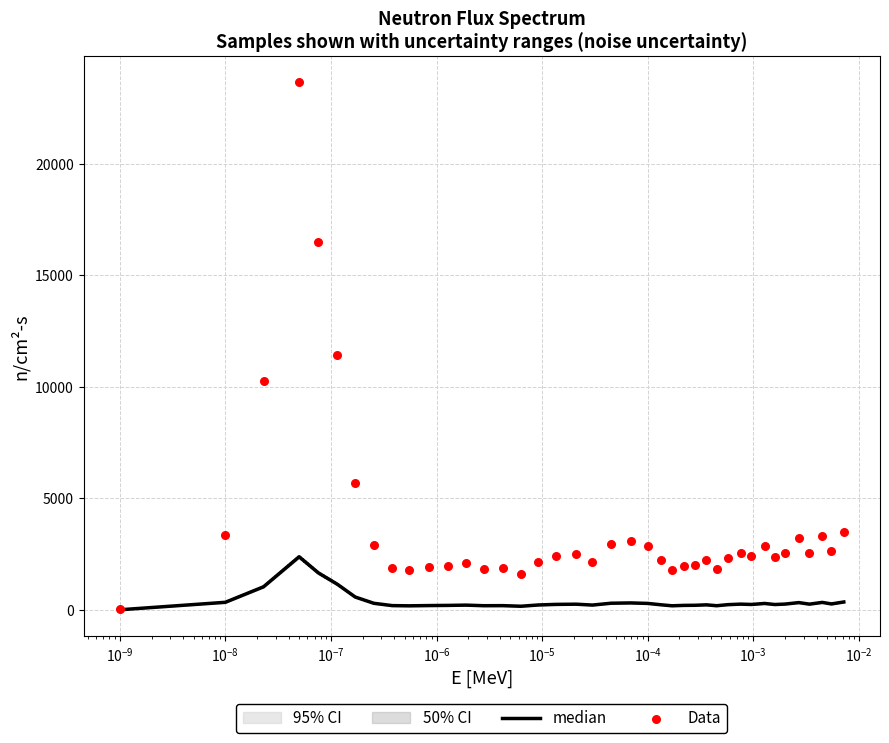

Which series has the largest total across all categories?

Data